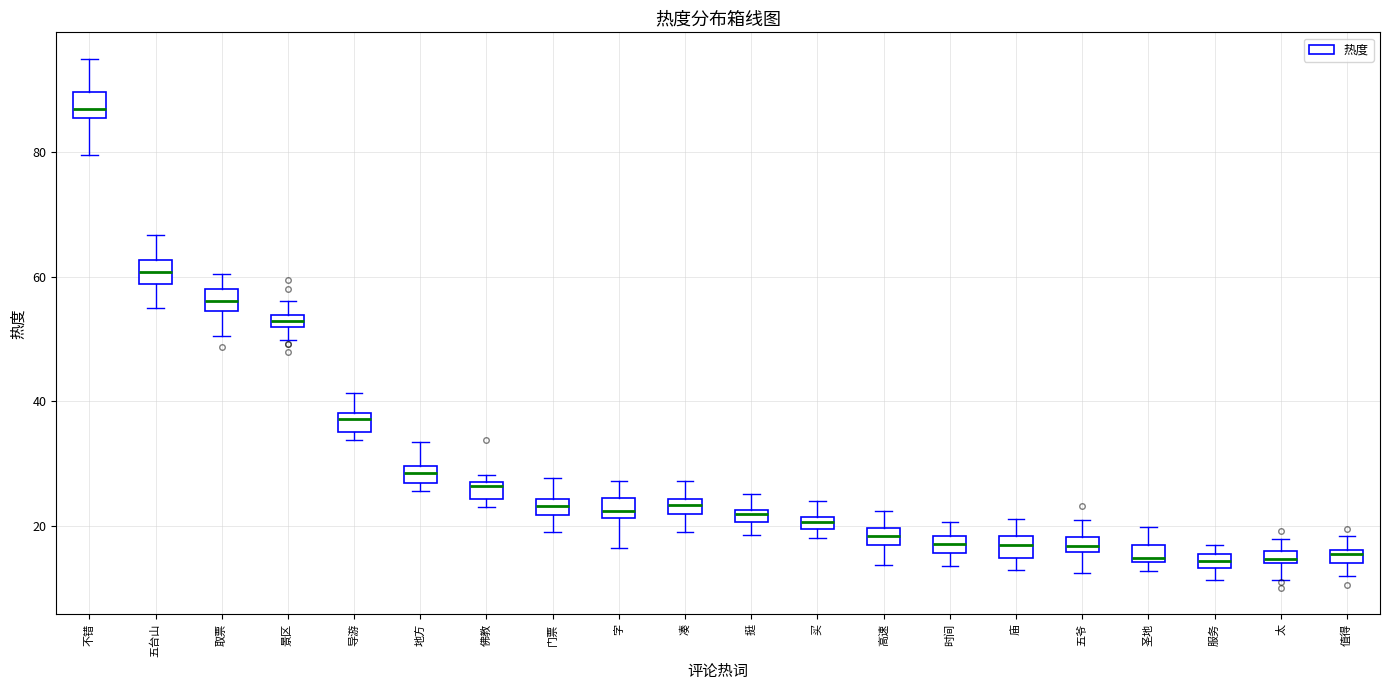

Where is the lower edge of the box for 导游 on the y-axis? The values are not printed on the chart, so give them approximately, as read against the axis.

36